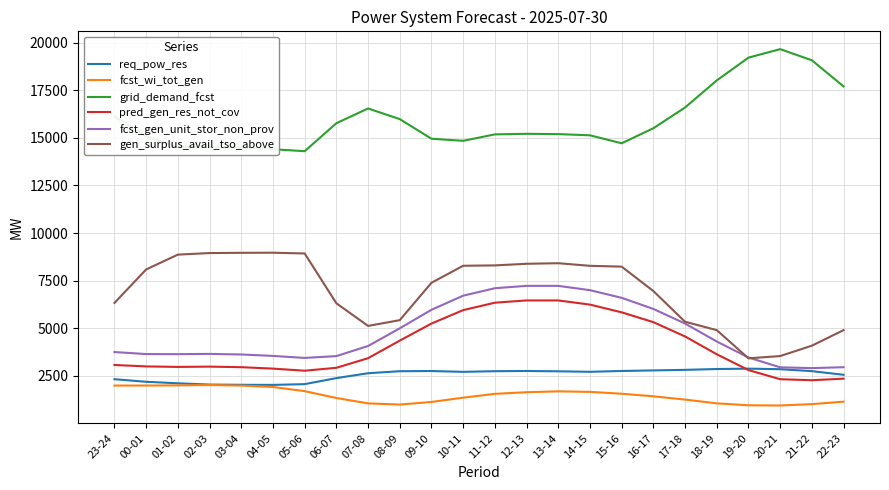

Between 04-05 and 13-14, which series saw the biggest shift?

fcst_gen_unit_stor_non_prov